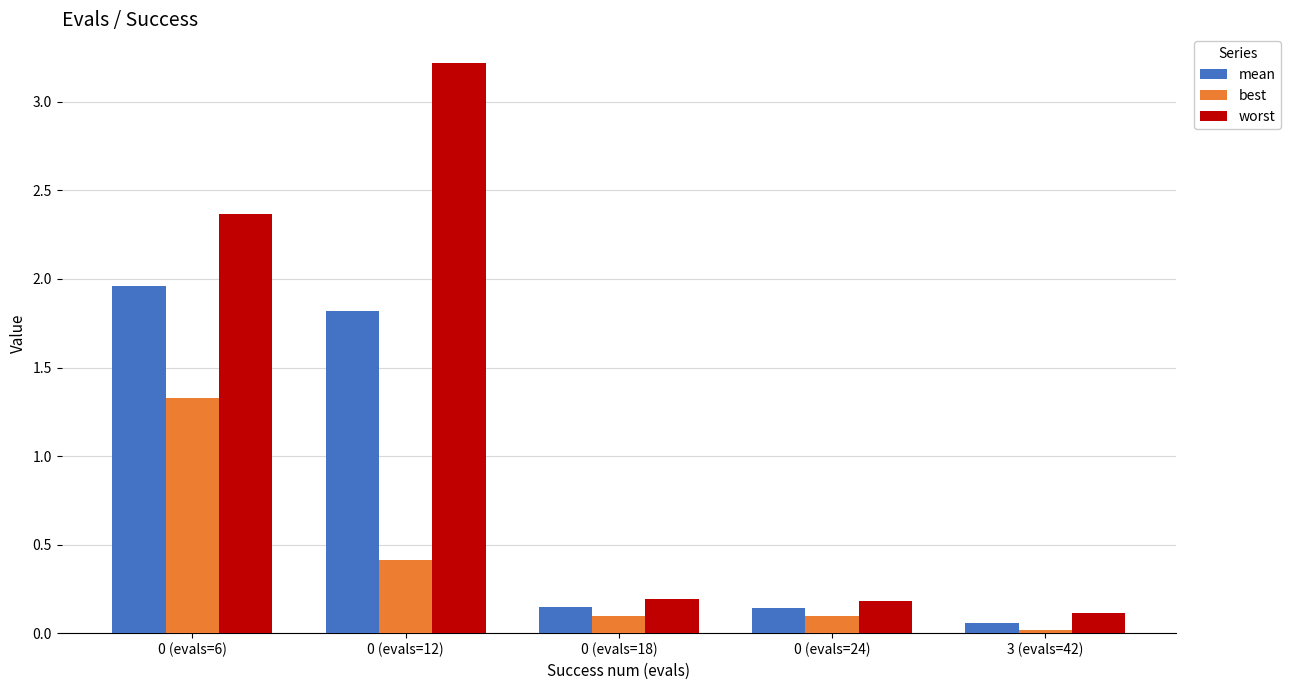

The mean series shows 1.8 at 0 (evals=12). True or false?

True